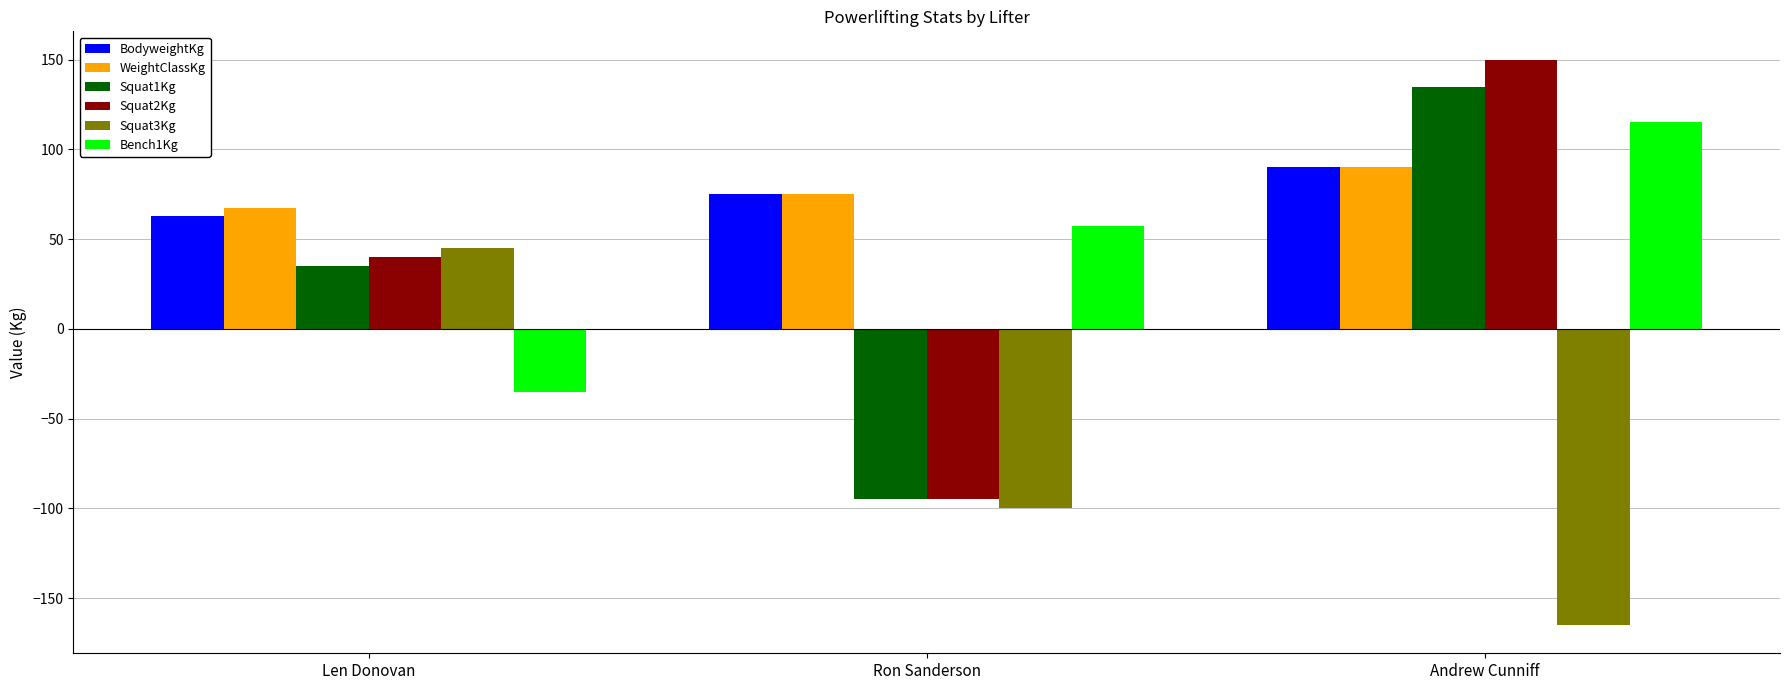

List the labels in order of Squat2Kg value, largest first.

Andrew Cunniff, Len Donovan, Ron Sanderson